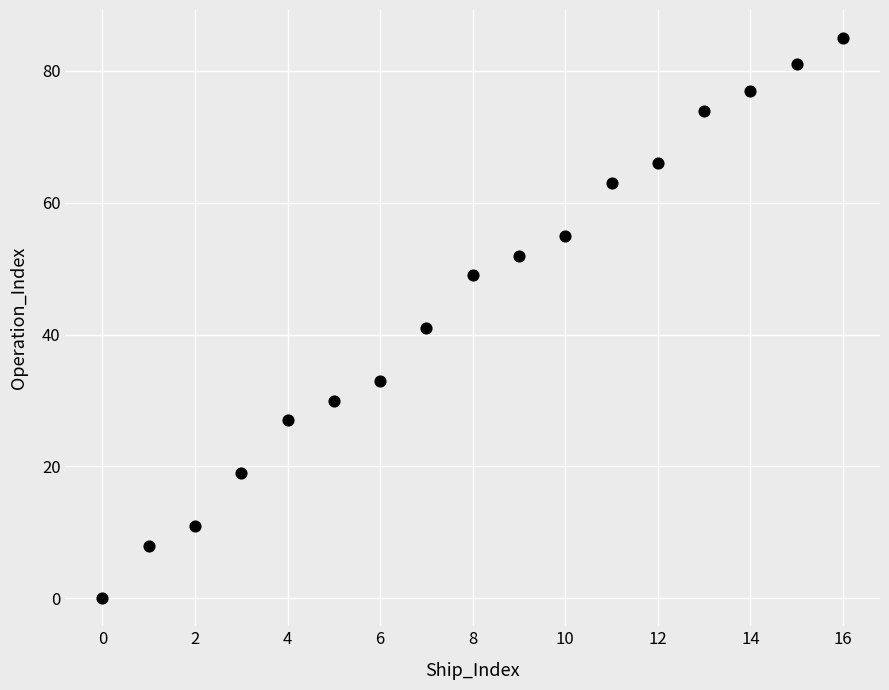

What is the range of X values (max minus min)?

16